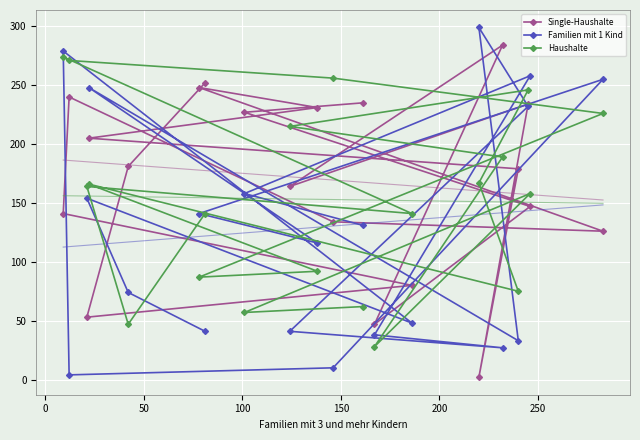

What is the lowest value of the Single-Haushalte series?

2